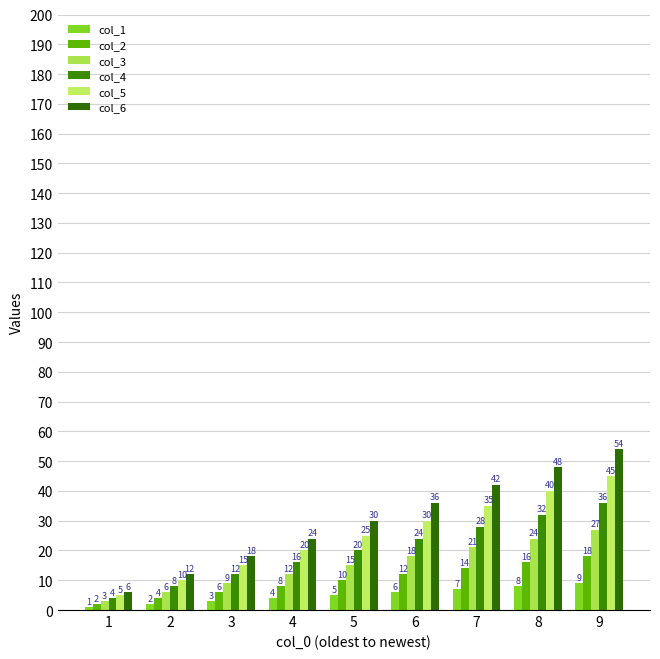

What is the average value of the col_6 series?

30